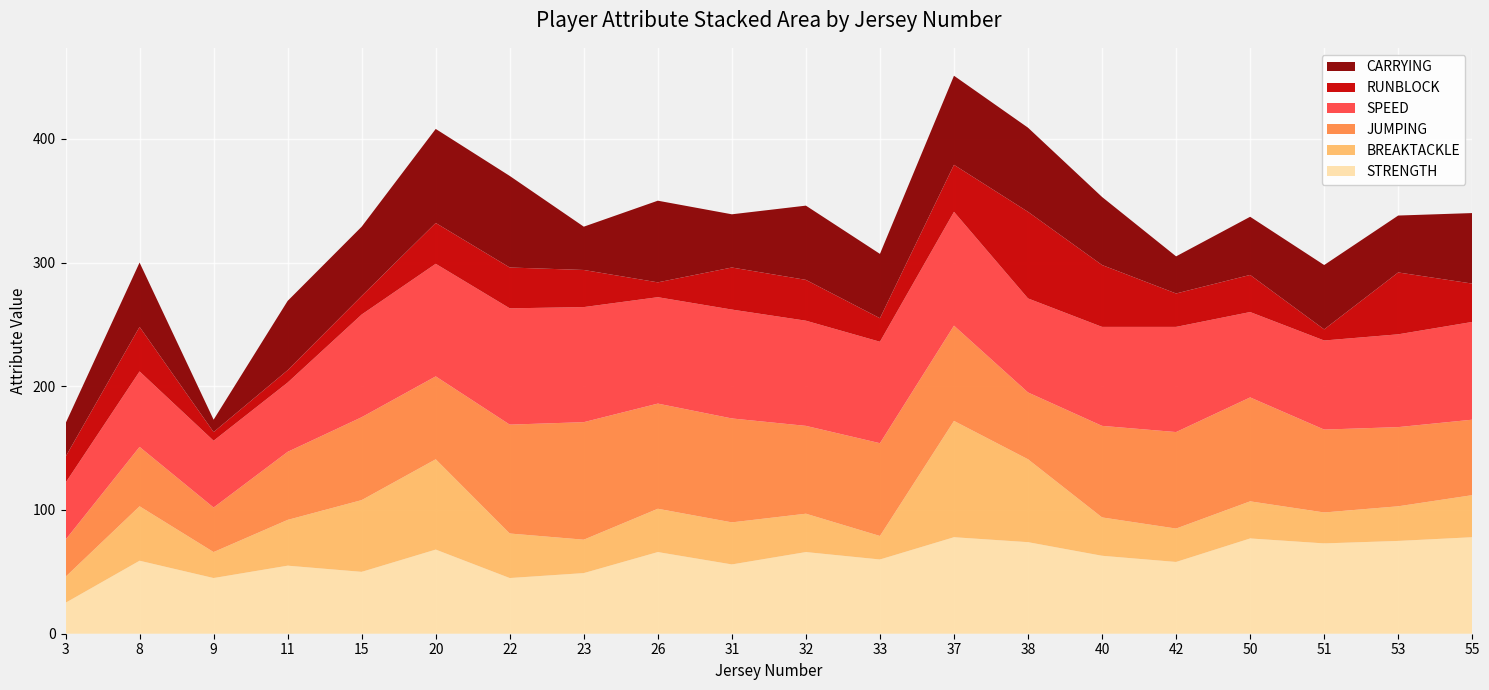

Reading right to left, extract all data points from this chart.

CARRYING: 57	46	52	47	30	55	68	72	52	60	43	66	35	74	76	56	56	10	52	27
RUNBLOCK: 31	50	9	30	27	50	70	38	19	33	34	12	30	33	33	15	10	7	36	21
SPEED: 79	75	72	69	85	80	76	92	82	85	88	86	93	94	91	83	56	54	61	46
JUMPING: 61	64	67	84	78	74	54	77	75	71	84	85	95	88	67	67	55	36	48	30
BREAKTACKLE: 34	28	25	30	27	31	67	94	19	31	34	35	27	36	73	58	37	21	44	21
STRENGTH: 78	75	73	77	58	63	74	78	60	66	56	66	49	45	68	50	55	45	59	25